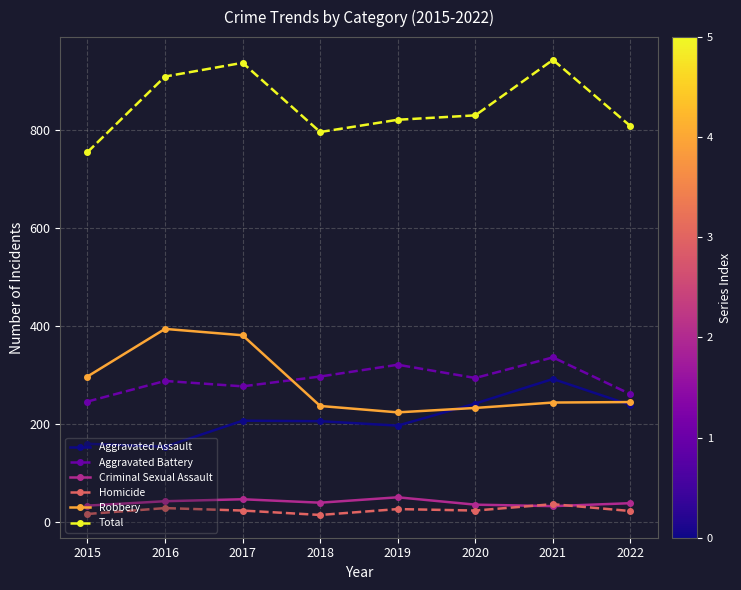

Does the chart display data point markers on the line(s)?

Yes